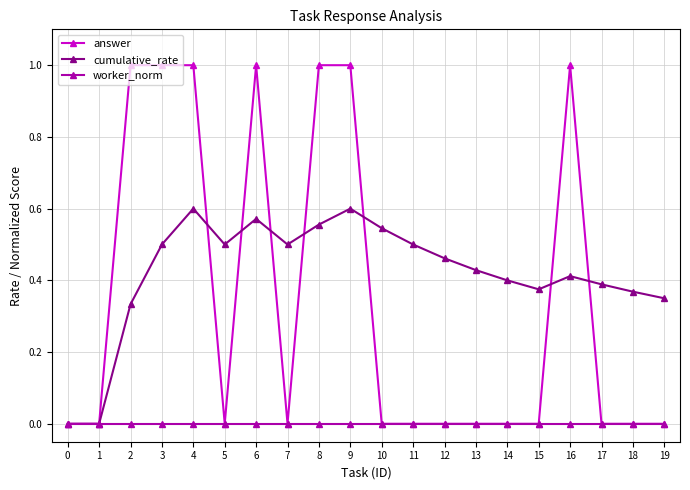

True or false: answer has more than 1 interior local peaks.

True